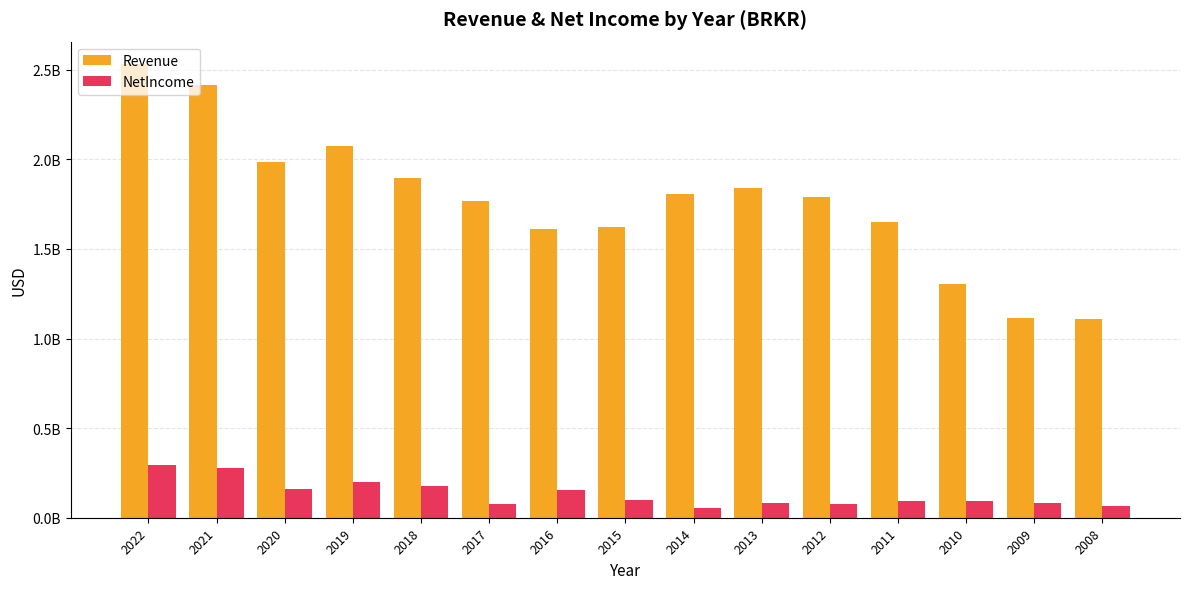

At how many categories does at least one series exceed 2243216321?

2